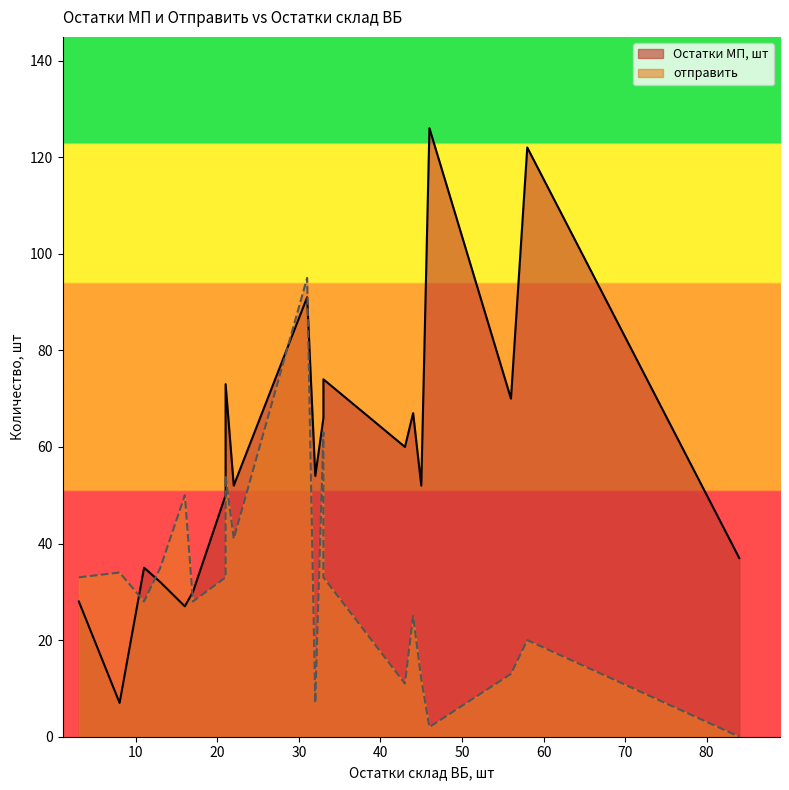

What are all the series names shown in the legend?

Остатки МП, шт, отправить